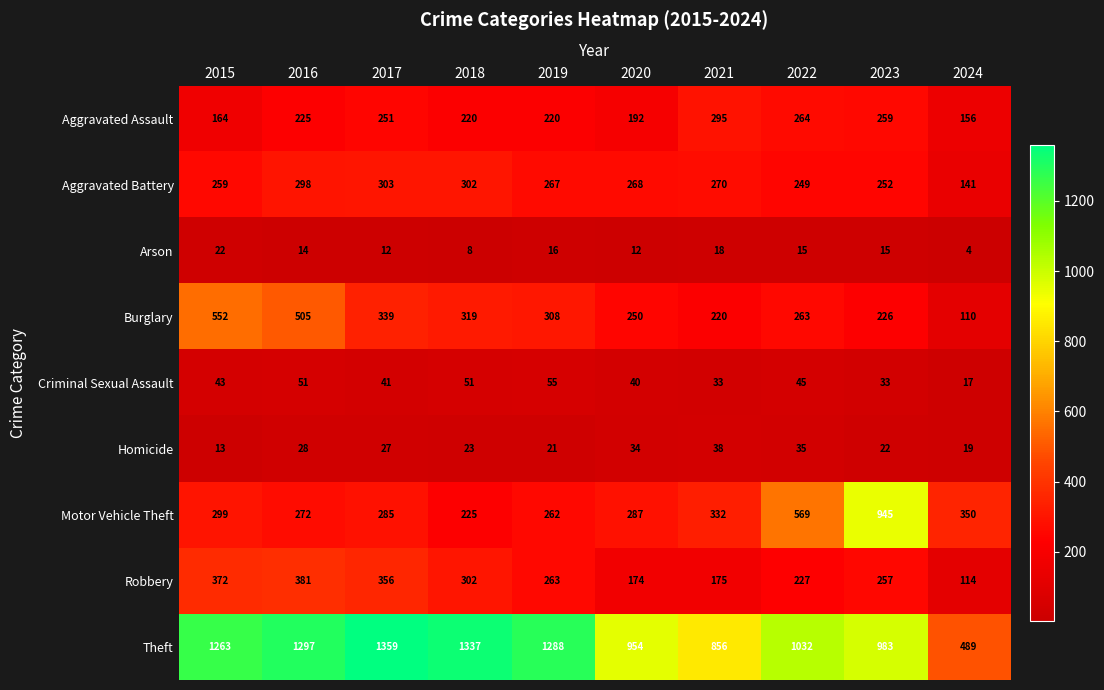

What is the approximate value of Homicide at 2017, to the nearest 10?

30